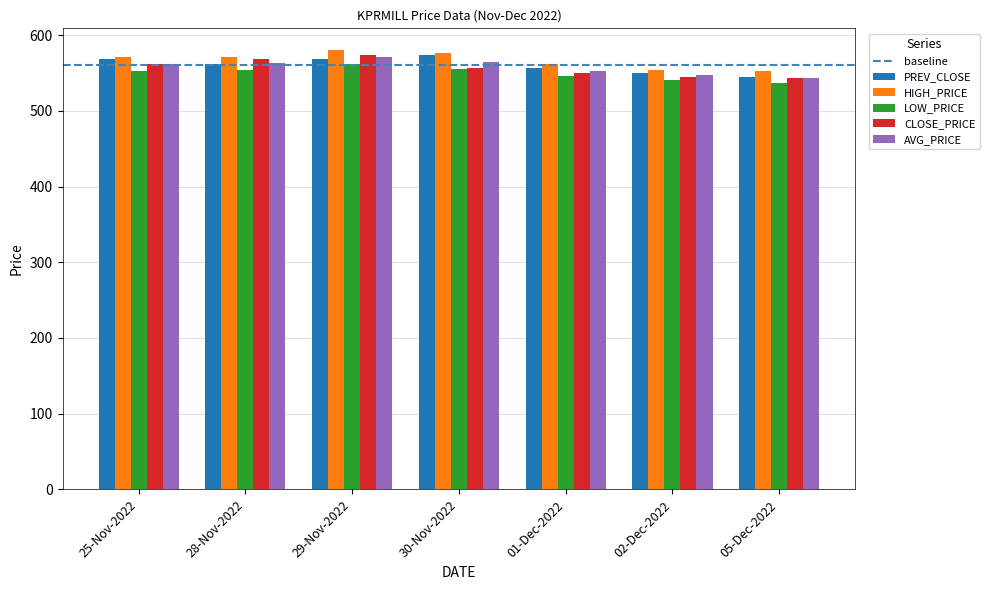

What is the difference between the highest and lowest values at 29-Nov-2022?

17.9